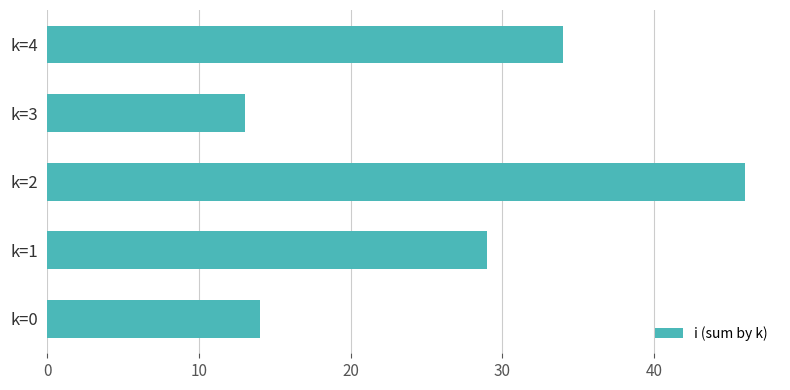

Rank the categories by value from highest to lowest.

k=2, k=4, k=1, k=0, k=3